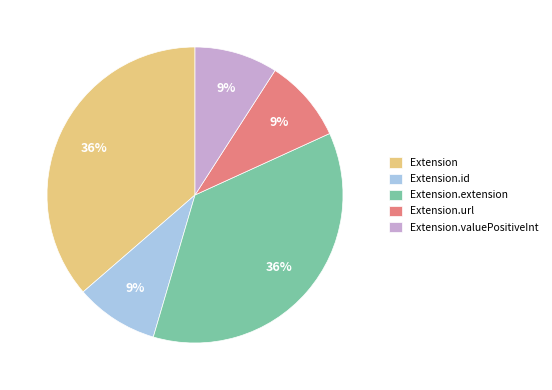

How many segments does this pie chart have?

5